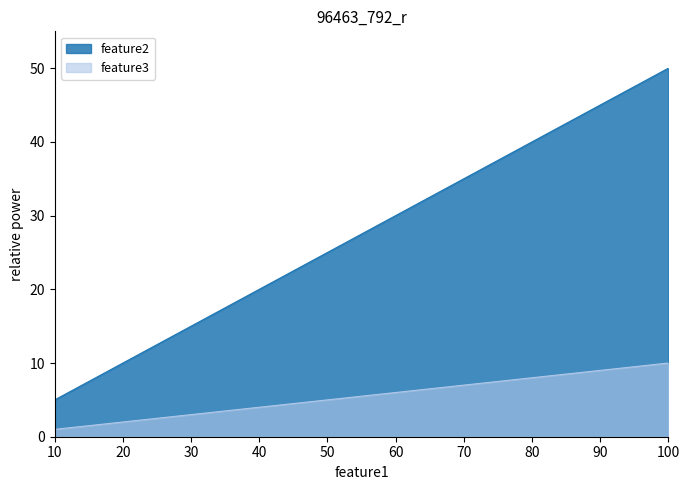

True or false: feature2 and feature3 intersect in this chart.

False